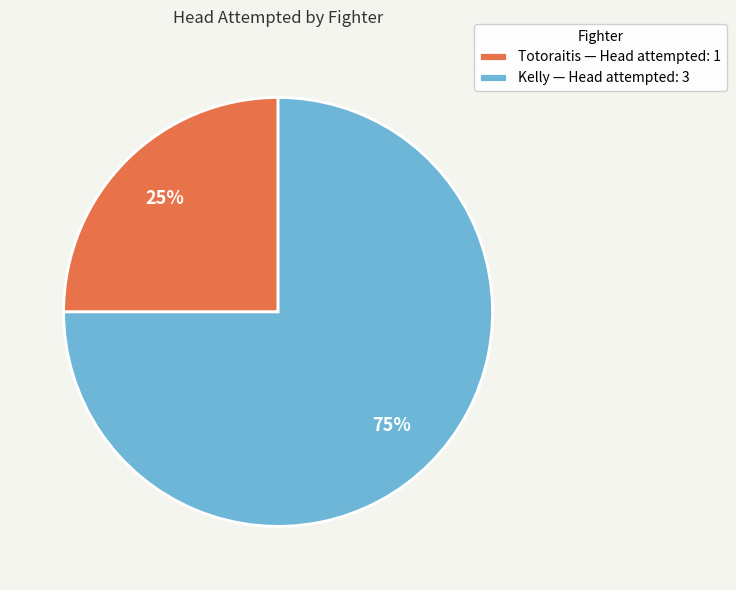

What is the largest slice in the pie chart?

Kelly